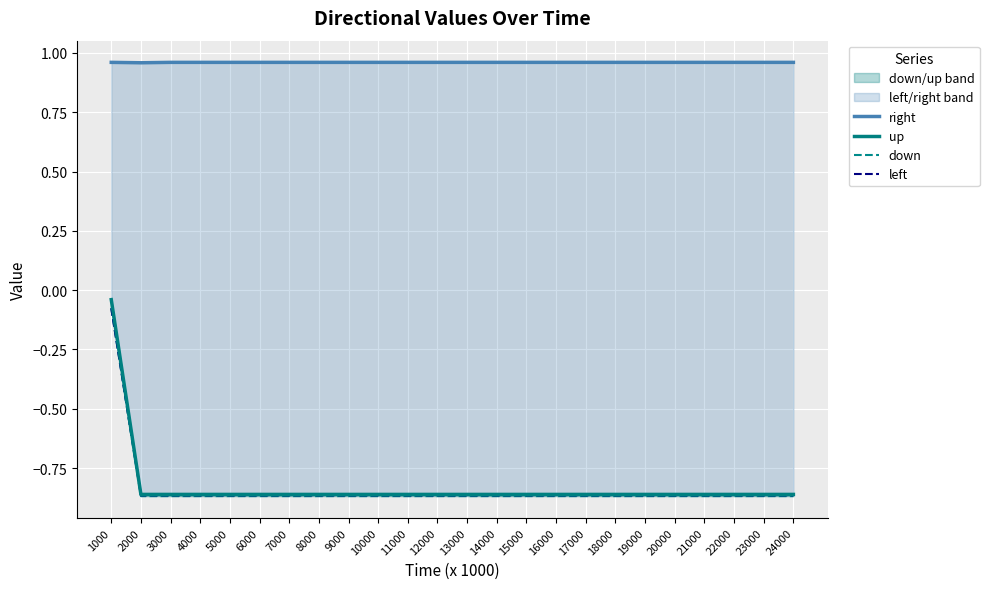

What is the difference between the highest and lowest values at 16000?

1.8